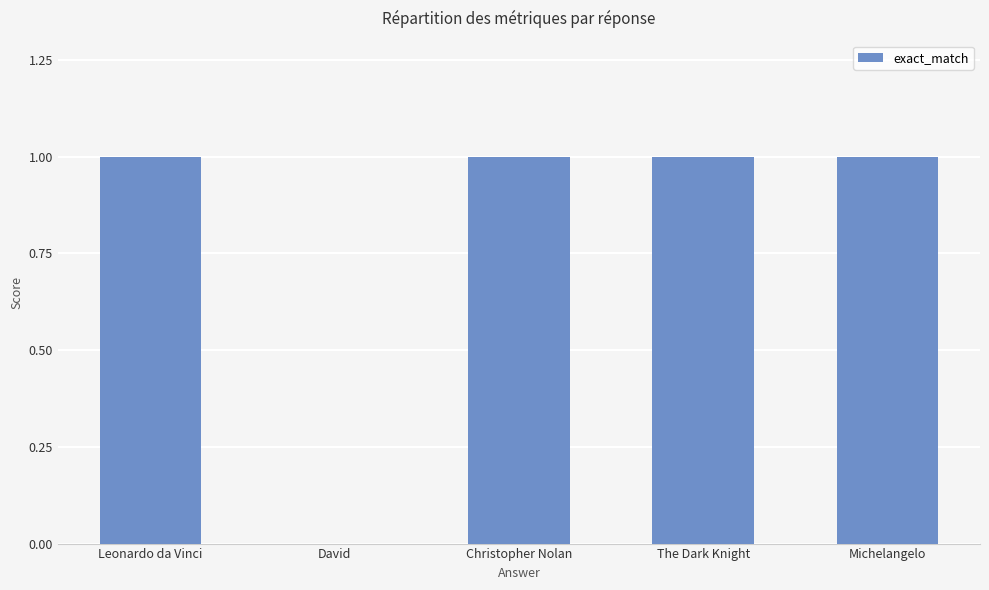

Which has a higher value, Christopher Nolan or David?

Christopher Nolan